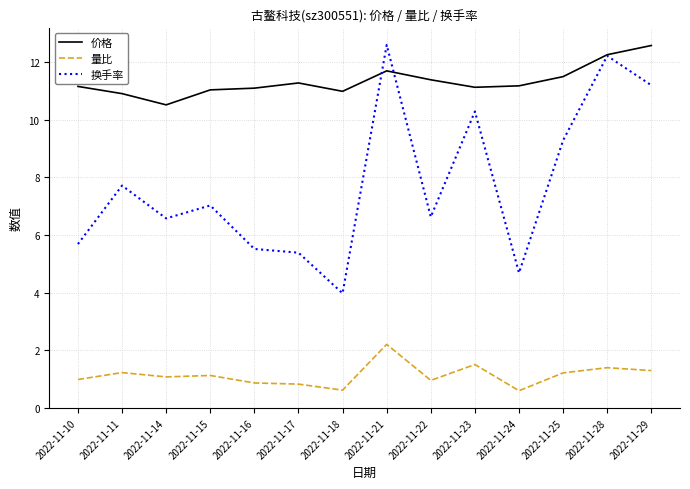

Read the 价格 value at 2022-11-11.

10.9